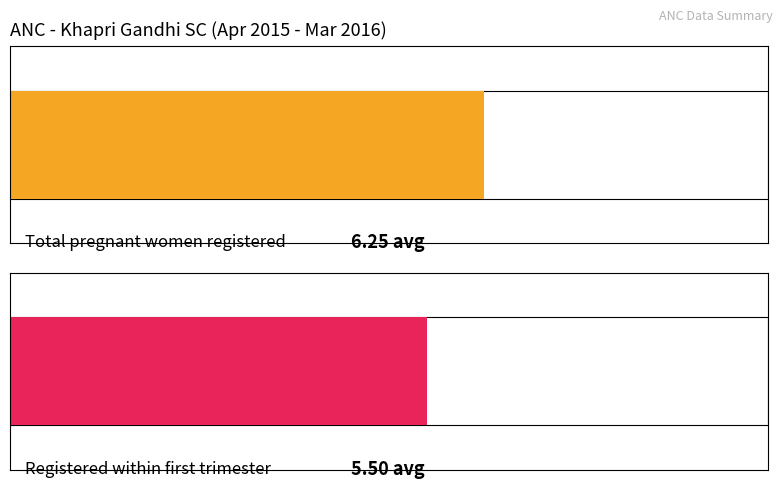

What value does the Registered within first trimester series have at Nov-2015?

3